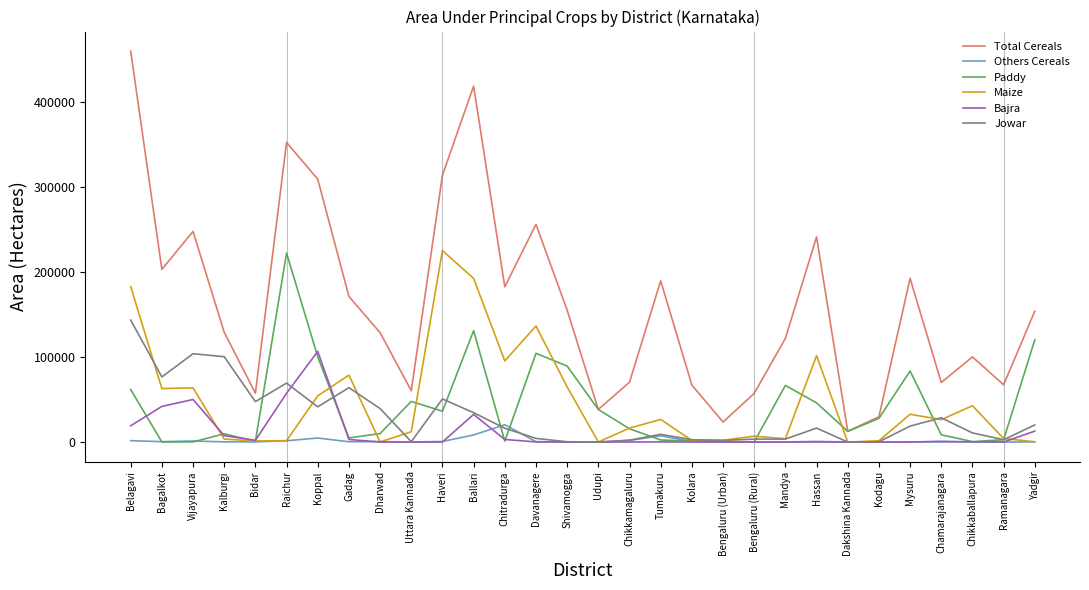

What is the sum of the Paddy values at Bagalkot and Chitradurga?

1080